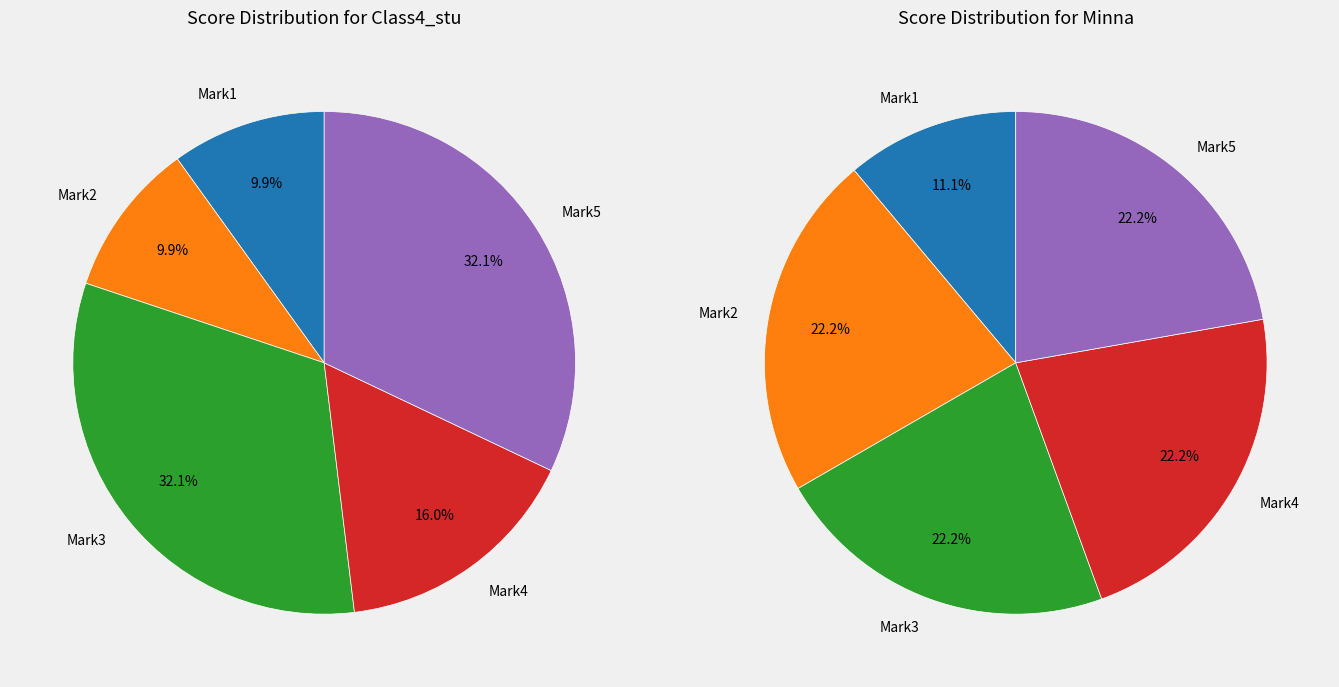

Count the number of slices in the pie.

5